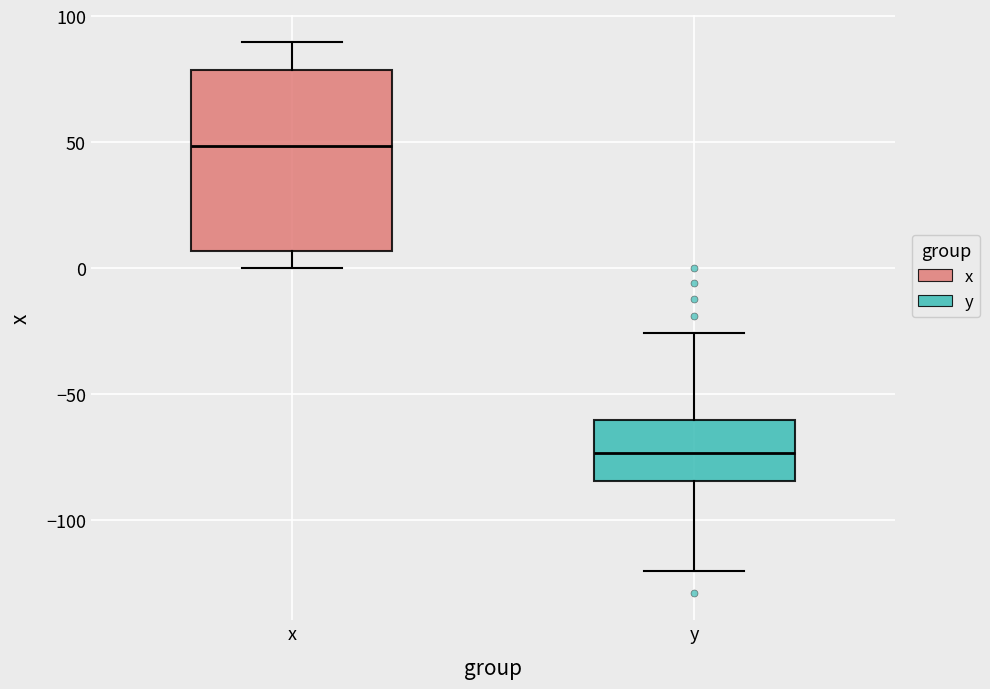

Where is the upper edge of the box for y on the y-axis? The values are not printed on the chart, so give them approximately, as read against the axis.

-60